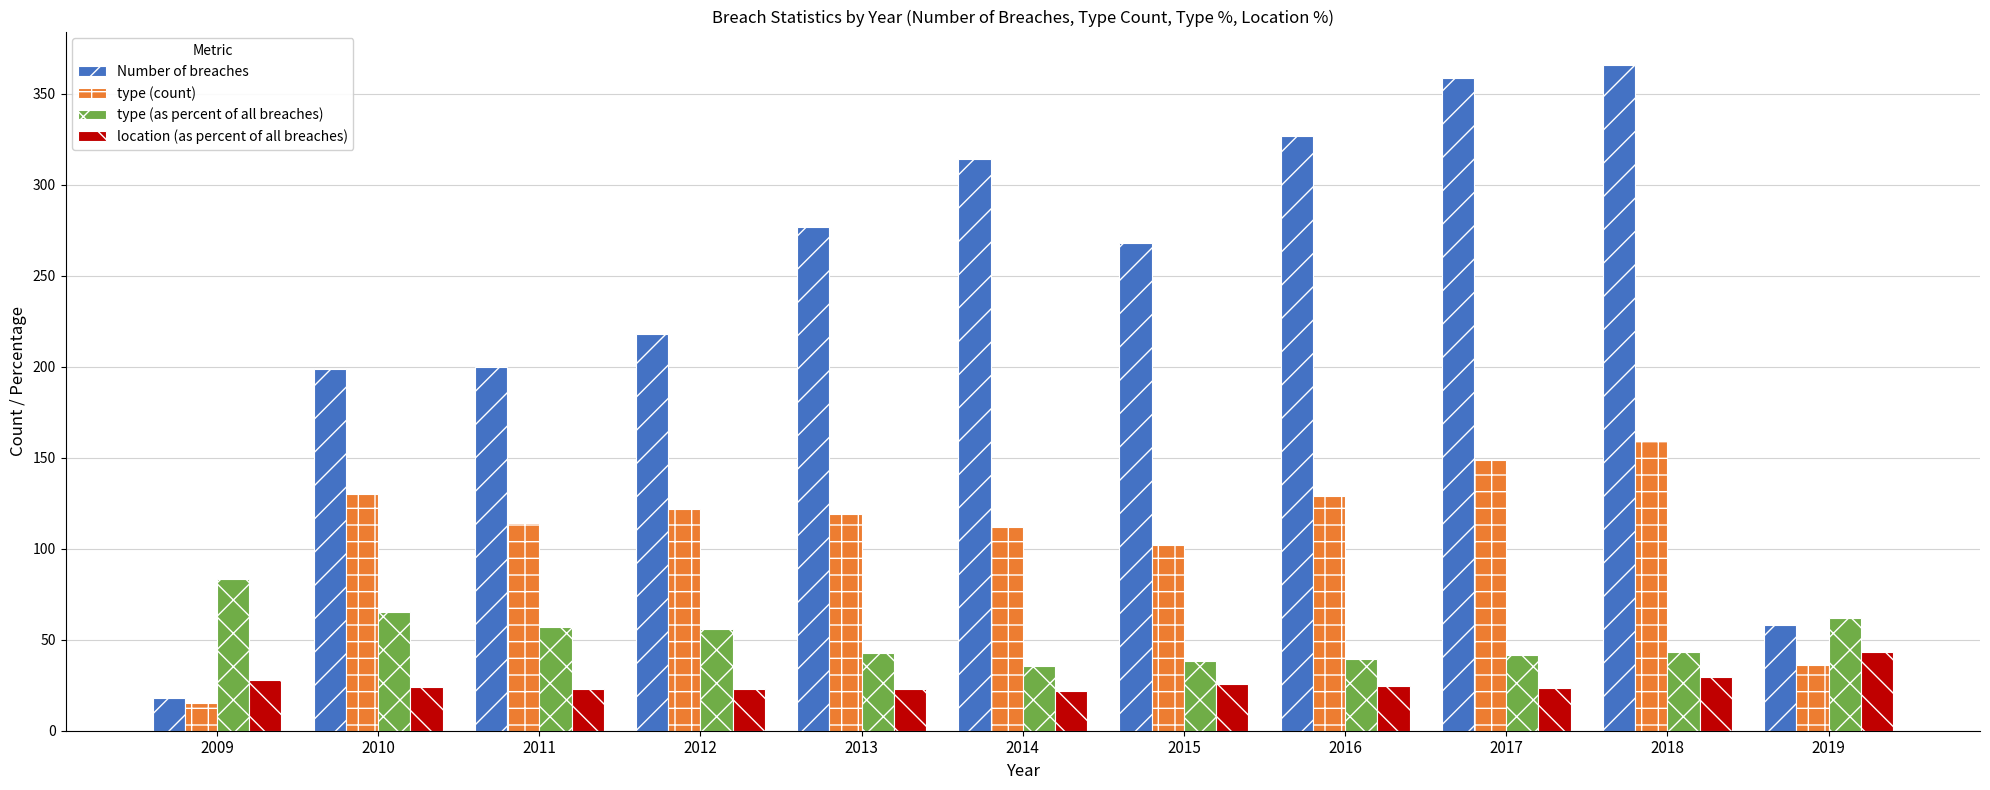

Which series has the widest spread of values?

Number of breaches